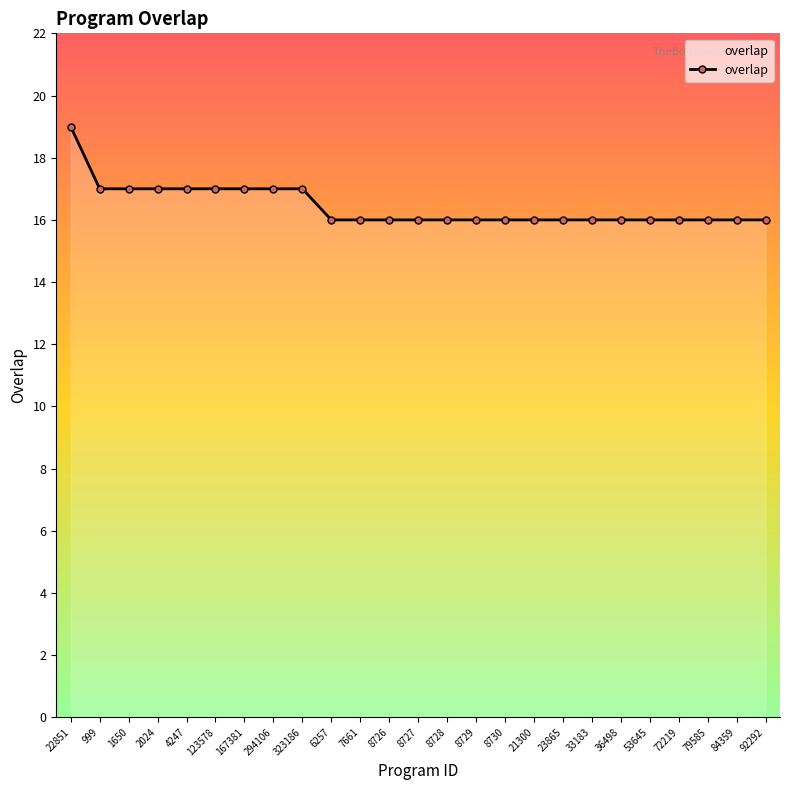

How many series are shown in this chart?

1